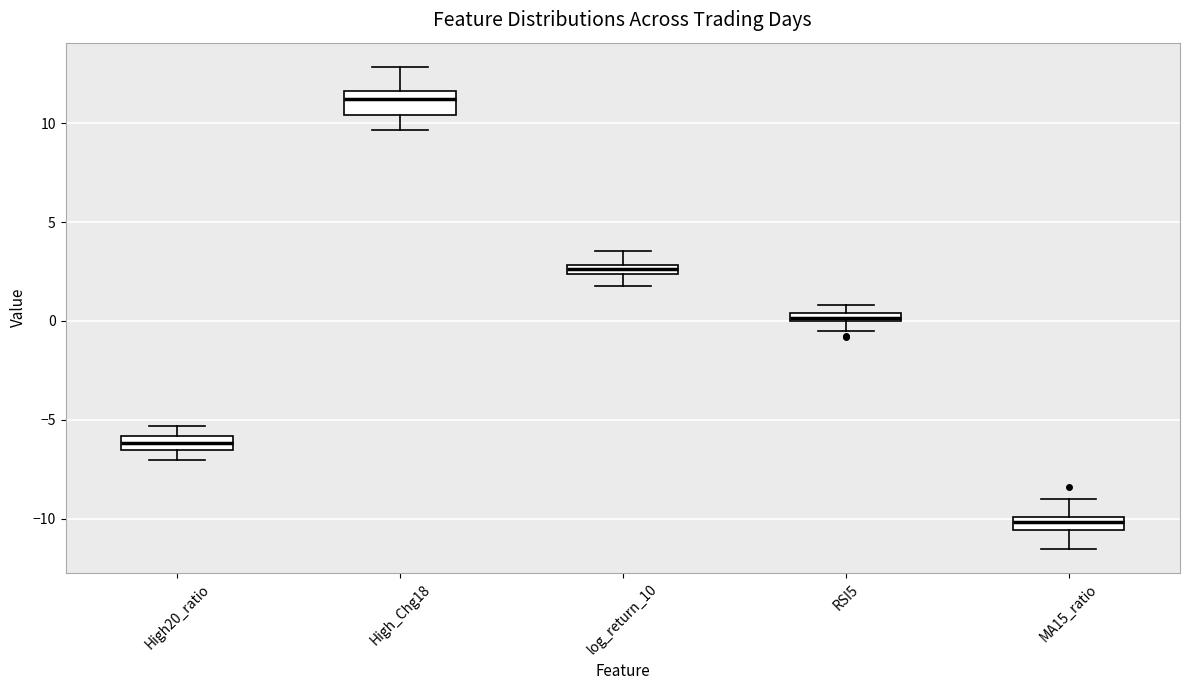

Where does the lower whisker of the box for High_Chg18 end on the y-axis? The values are not printed on the chart, so give them approximately, as read against the axis.

9.5